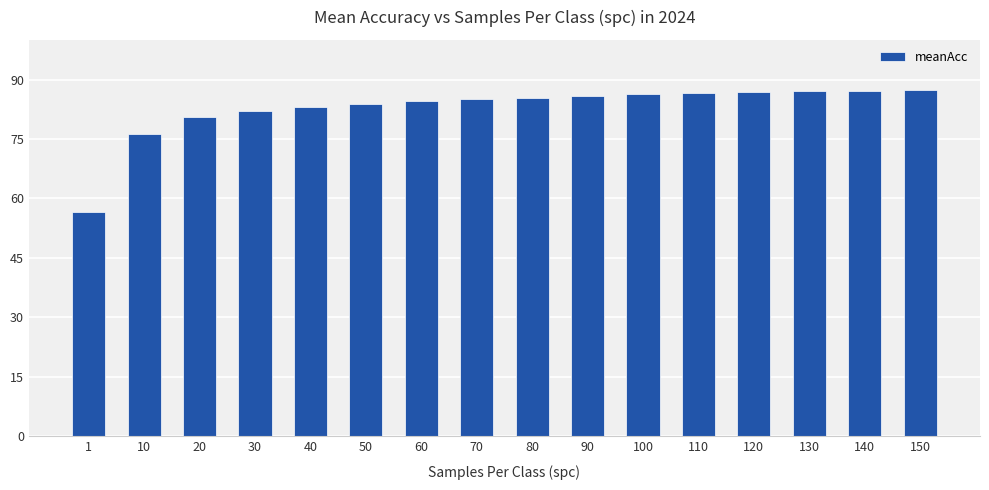

What is the difference between the maximum and minimum values?

30.9